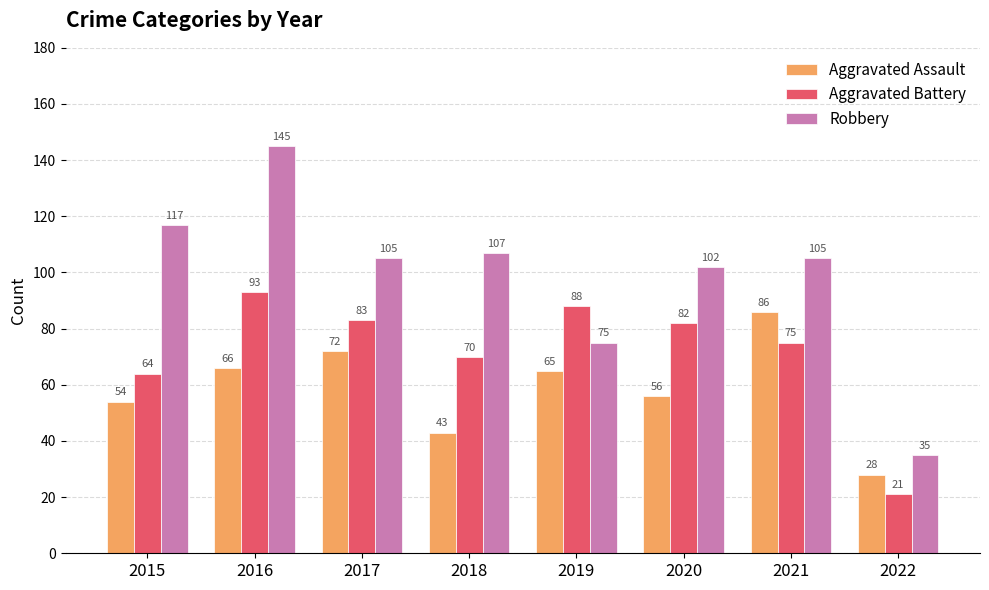

Where does the Aggravated Assault series first go above 65?

2016